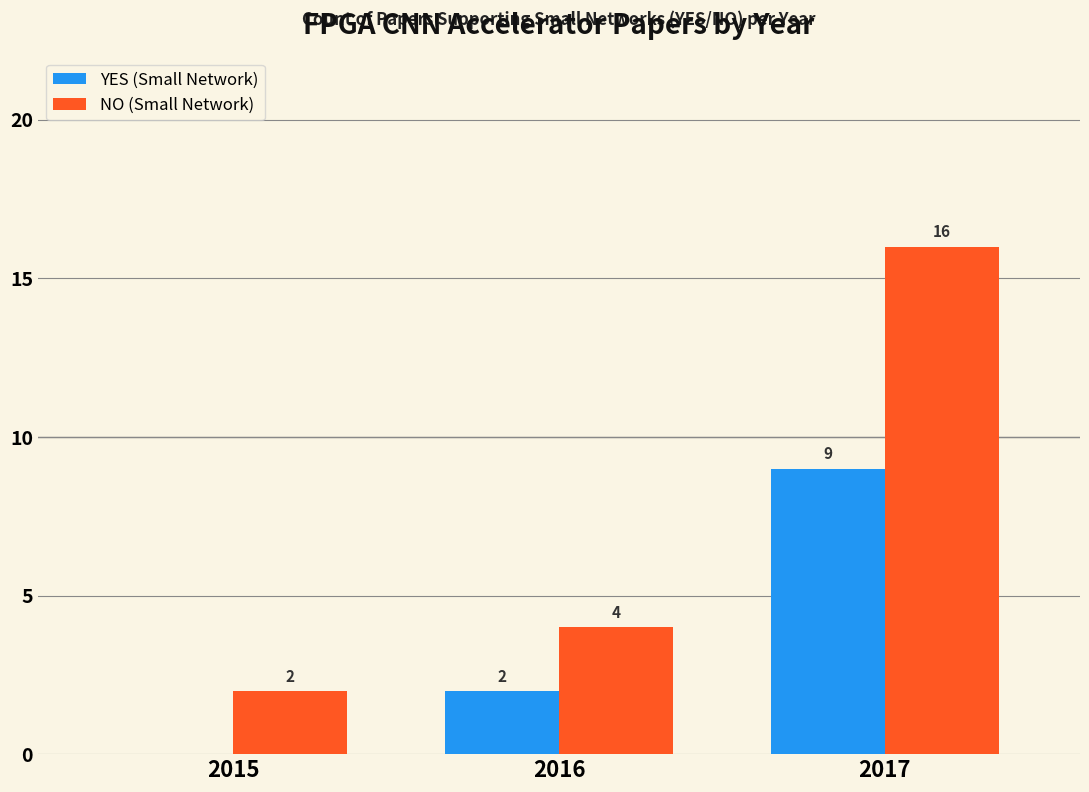

What are all the series names shown in the legend?

YES (Small Network), NO (Small Network)